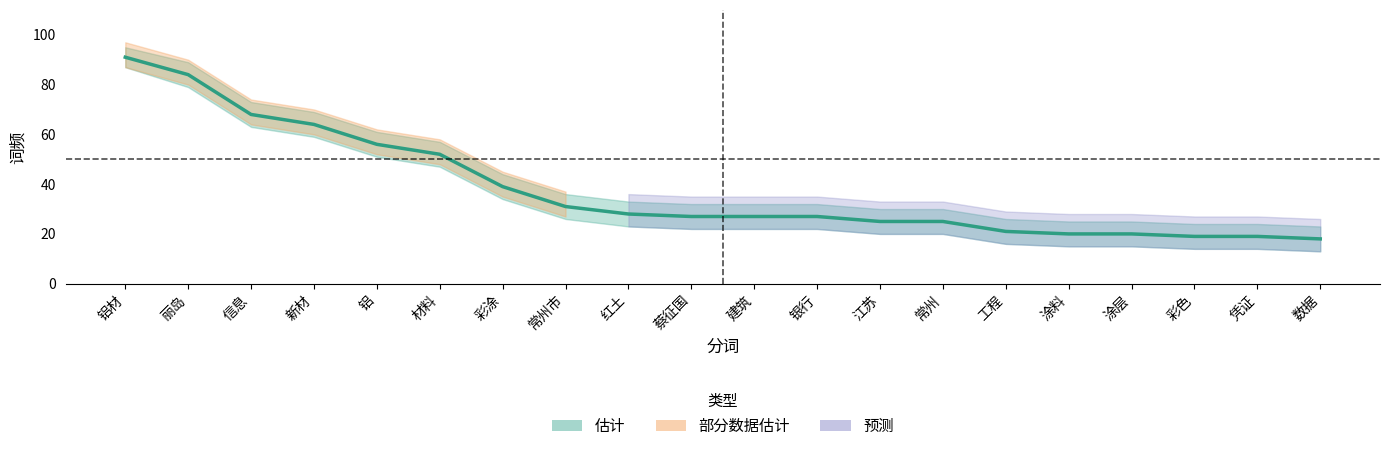

Rank the categories by value from lowest to highest.

数据, 彩色, 凭证, 涂料, 涂层, 工程, 江苏, 常州, 蔡征国, 建筑, 银行, 红土, 常州市, 彩涂, 材料, 铝, 新材, 信息, 丽岛, 铝材